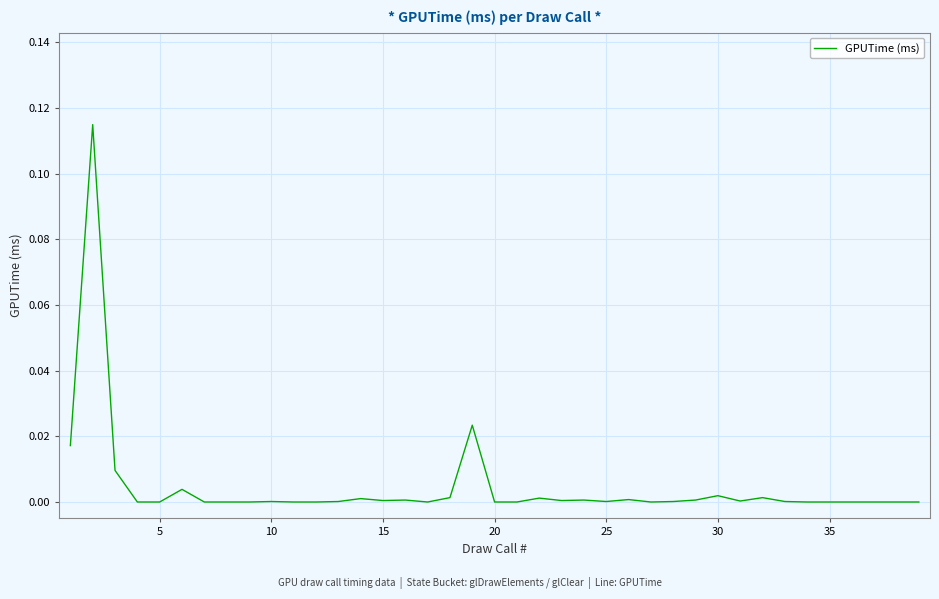

Is this an area chart (filled region under the line)?

No